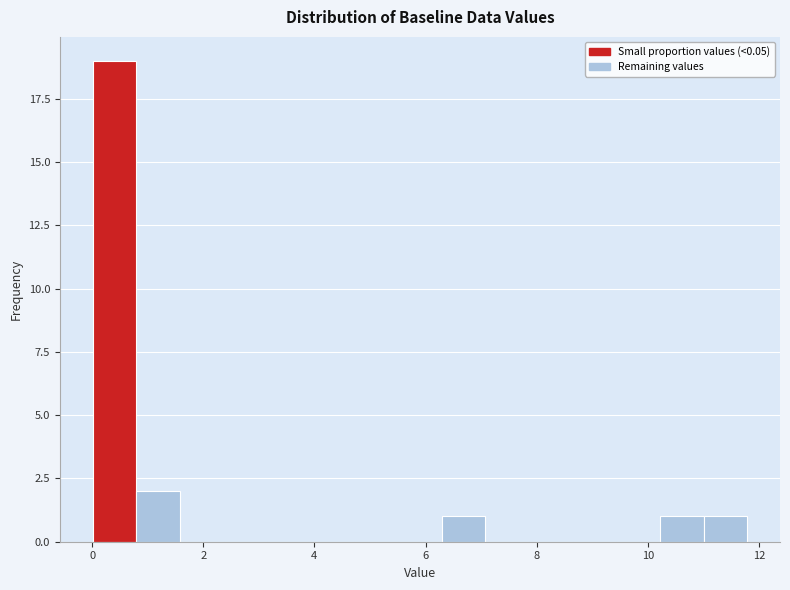

Read against the x-axis, roughly where is the centre of the tallest bar?

0.4